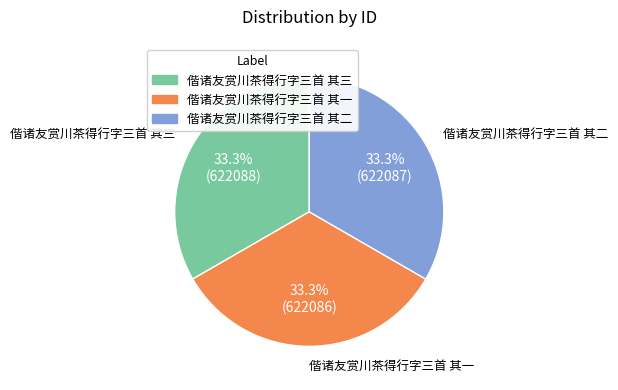

Is there a majority slice in this chart?

No